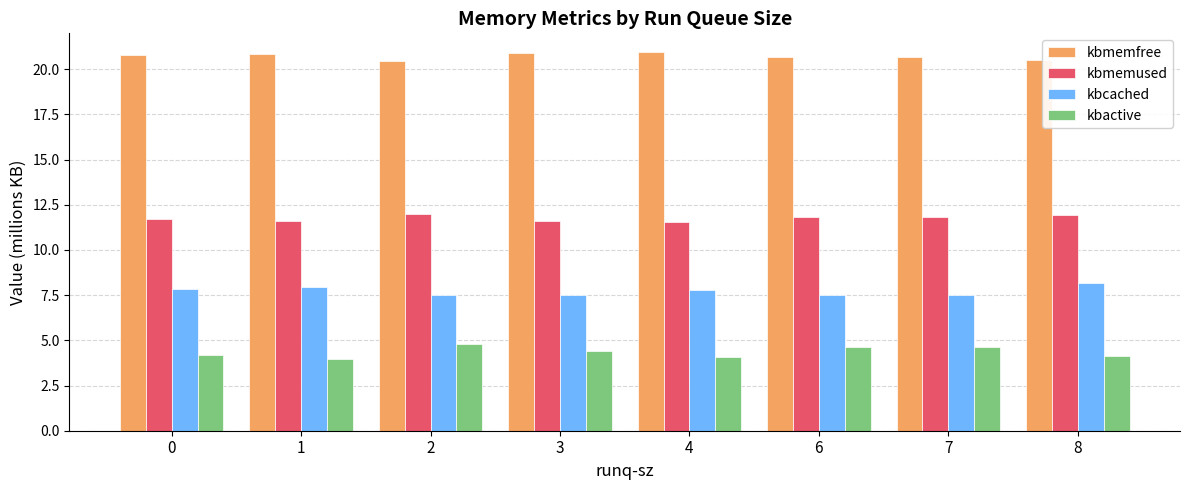

What is the smallest value displayed?

4.0